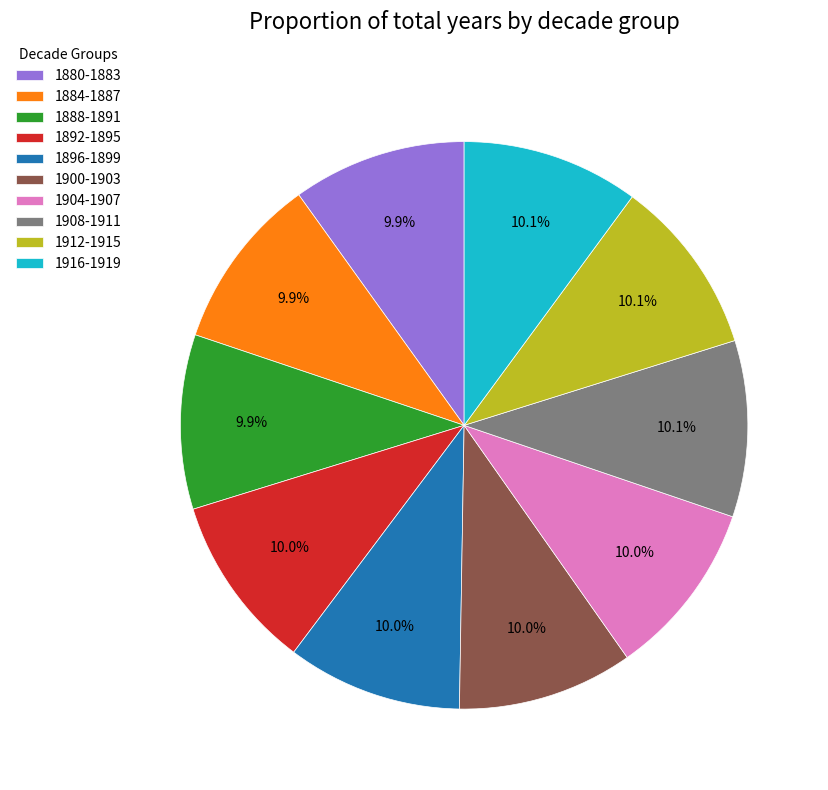

What portion of the pie excludes 1904-1907?

90.0%